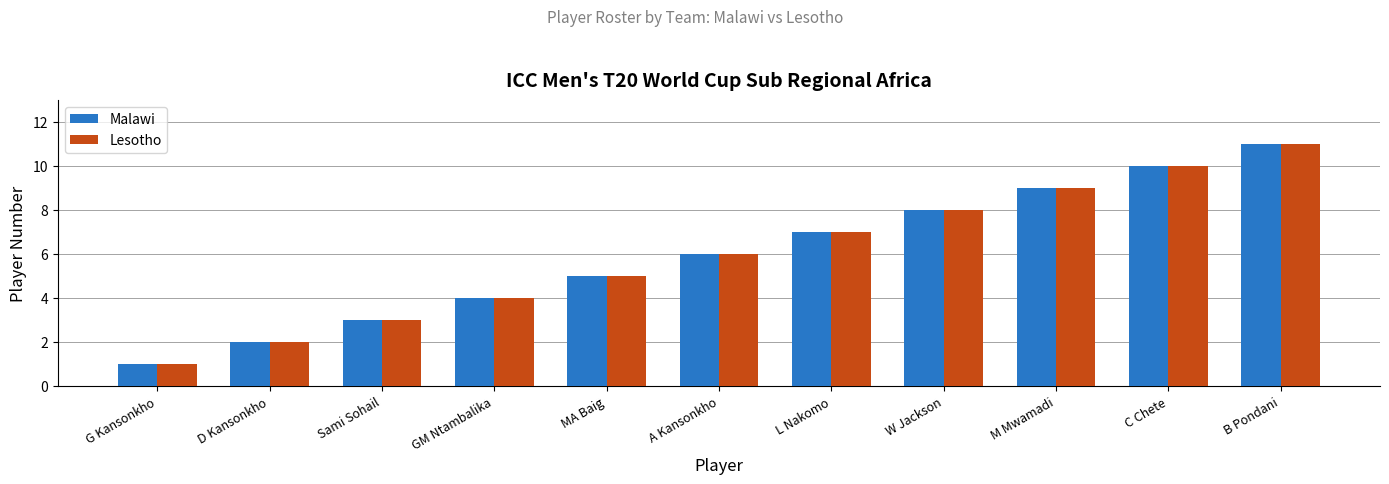

What is the sum of the Lesotho values at MA Baig and D Kansonkho?

7